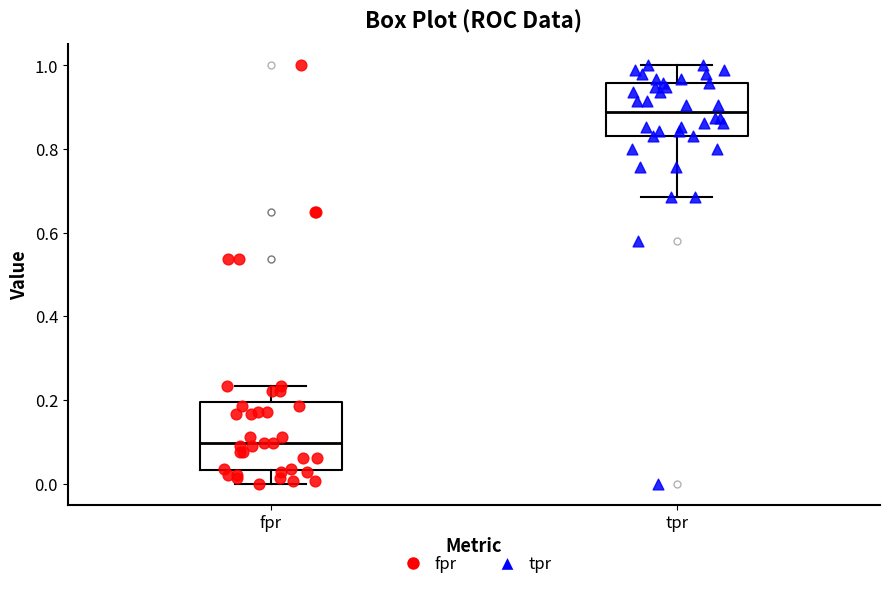

Which box has the lowest median line?

fpr